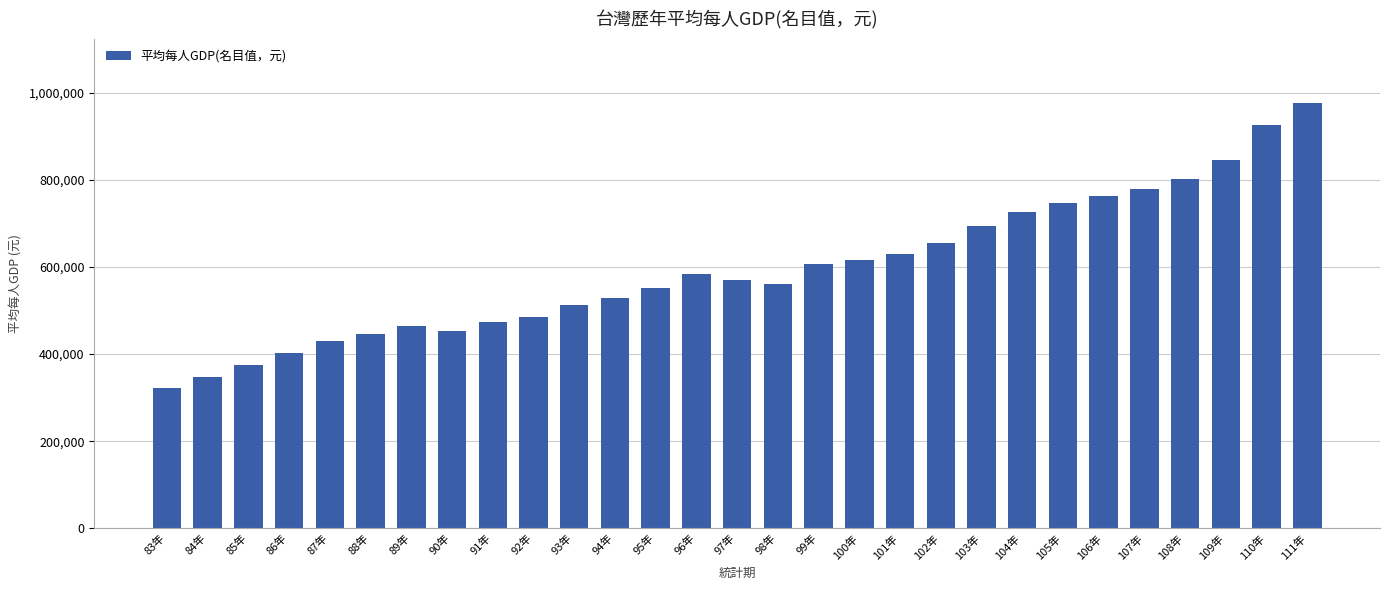

What position from the left is 87年?

5